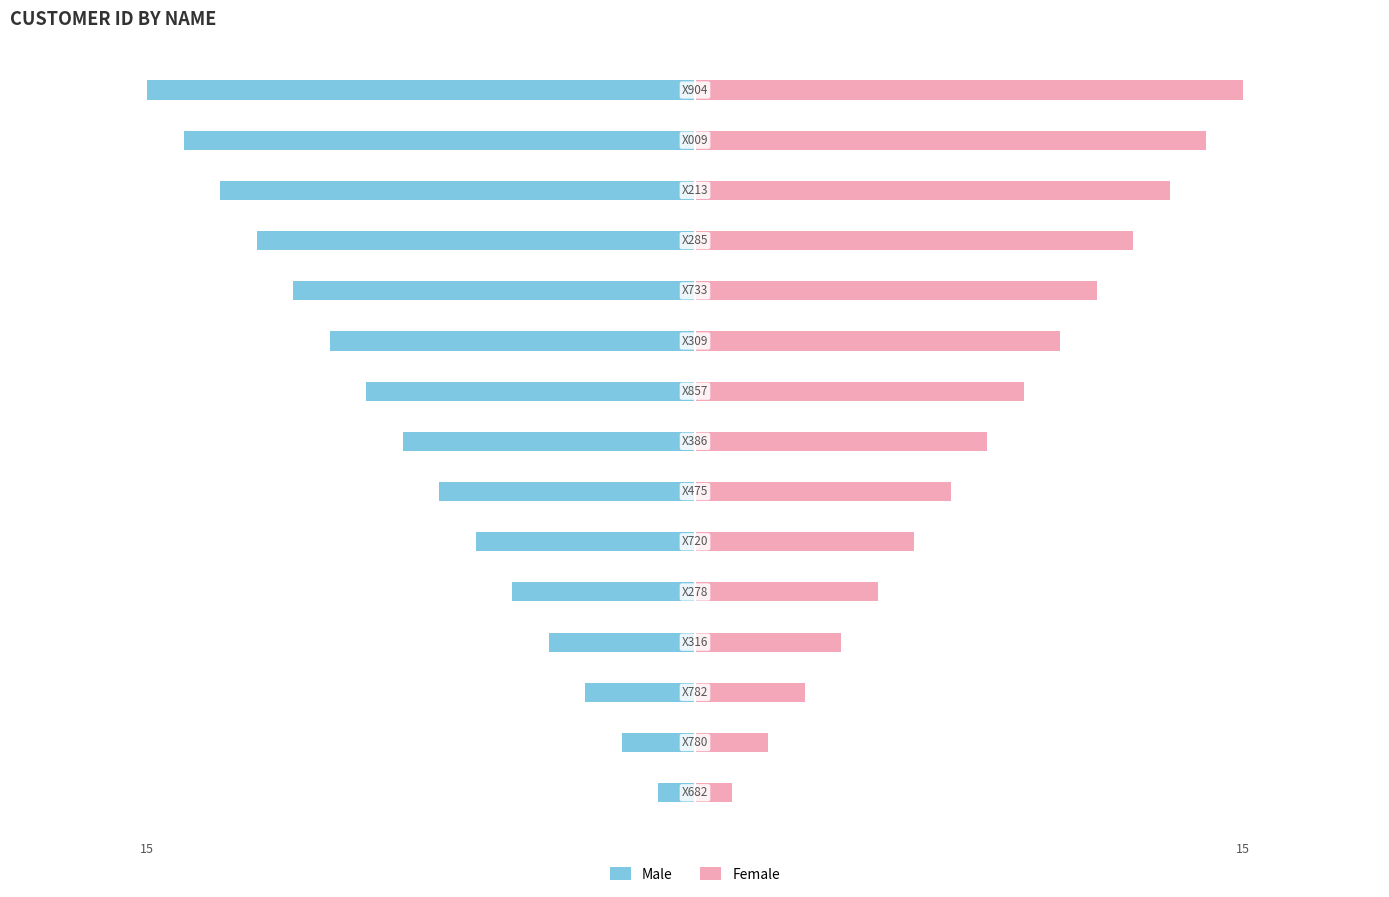

Is it true that Female equals 2 at 15?

True